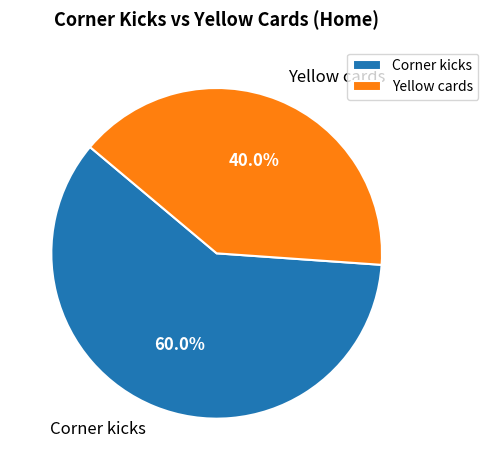

What is the smallest slice in the pie chart?

Yellow cards